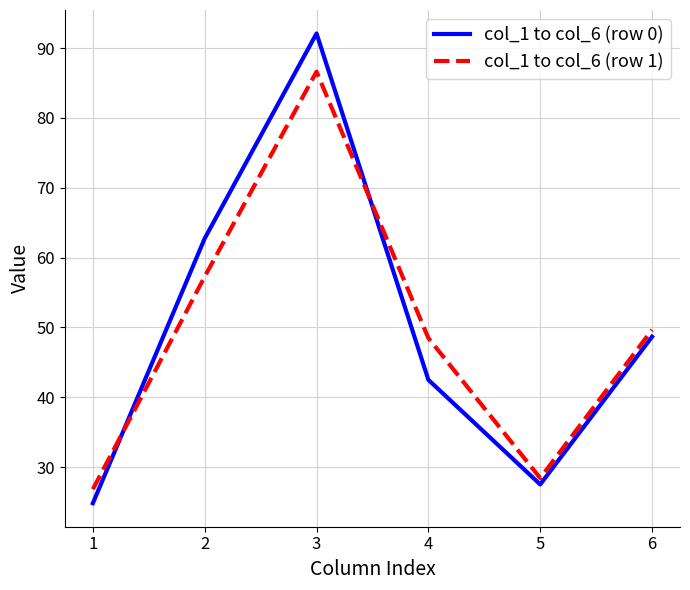

Between 4 and 5, which series saw the biggest shift?

col_1 to col_6 (row 1)